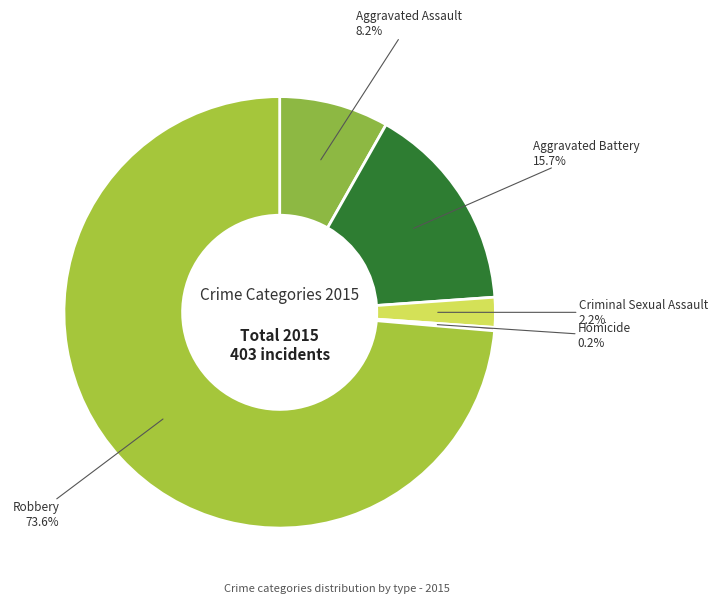

What is the majority slice?

Robbery